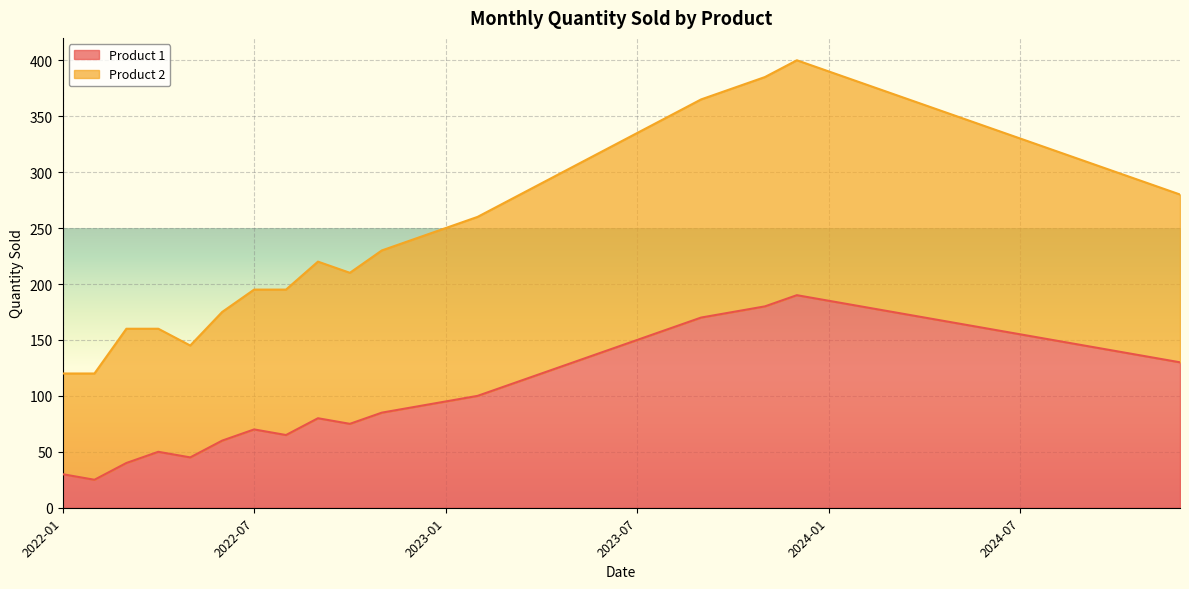

How many values in the Product 2 series are below 300?

18